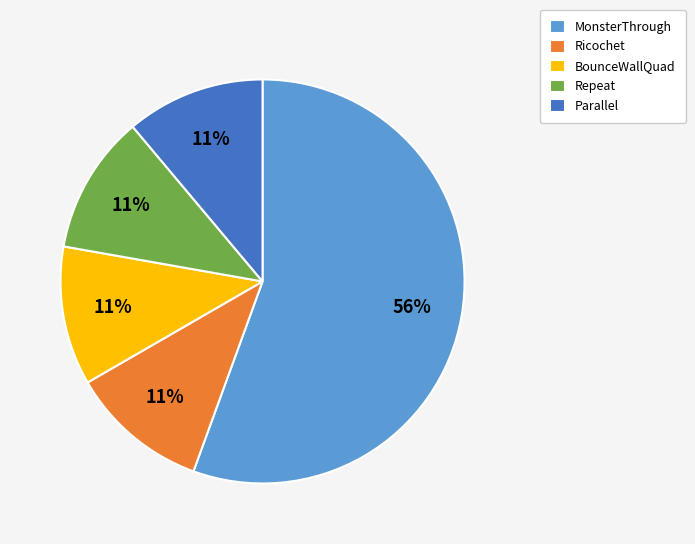

Count the number of slices in the pie.

5